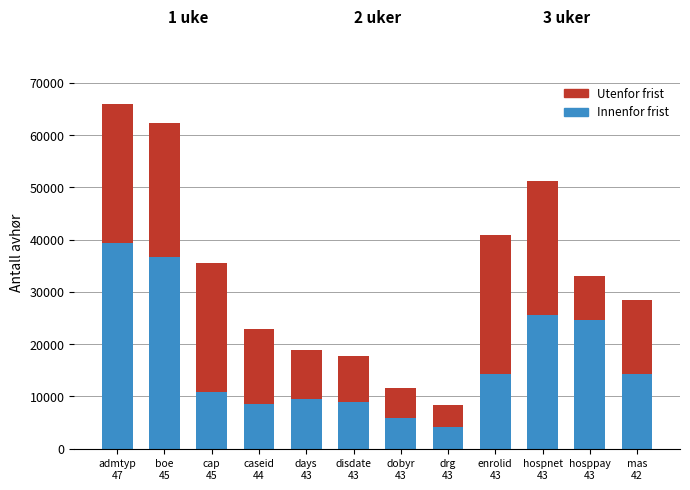

What is the approximate value of Innenfor frist at disdate
43, to the nearest 50?

8900